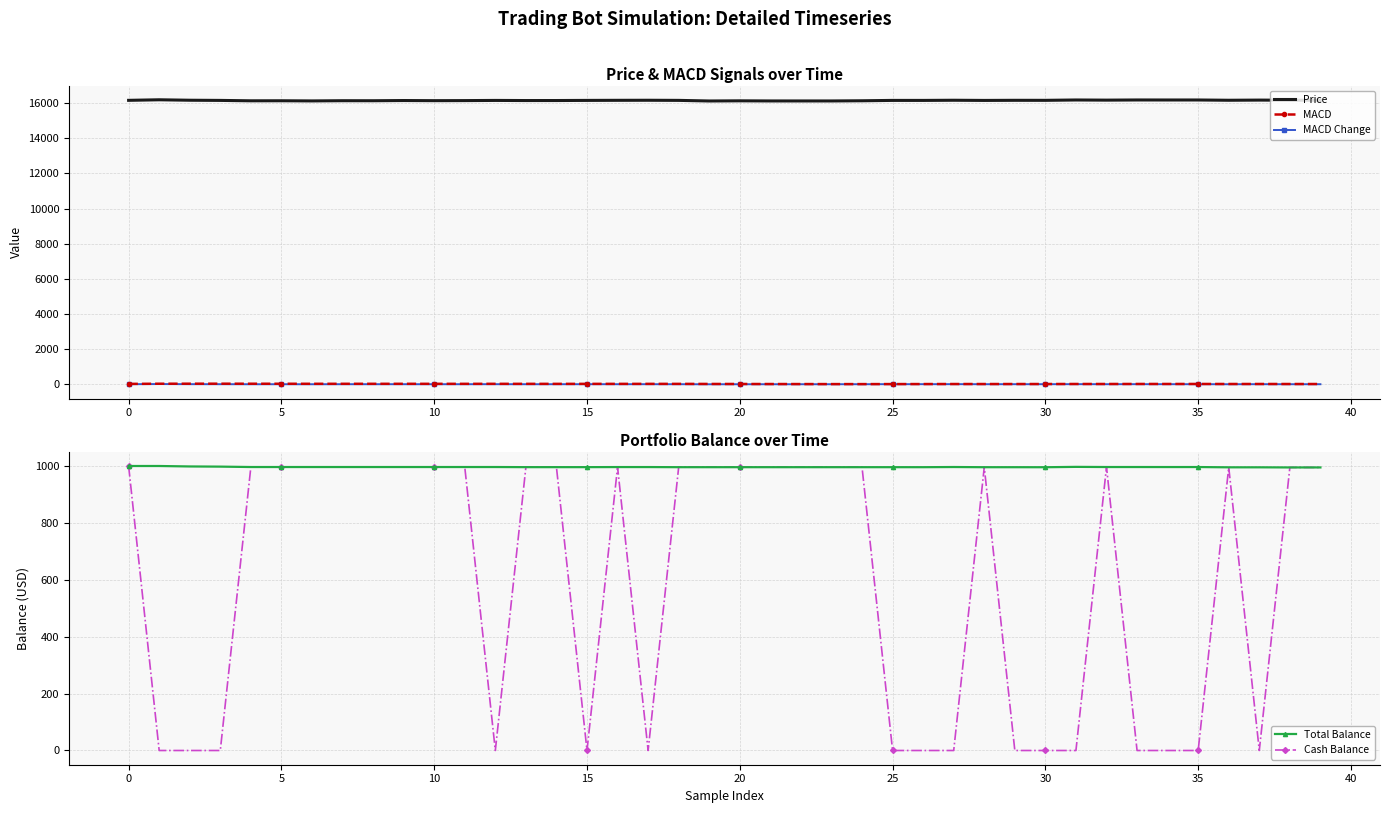

Which series changed the most between 27 and 37?

Price